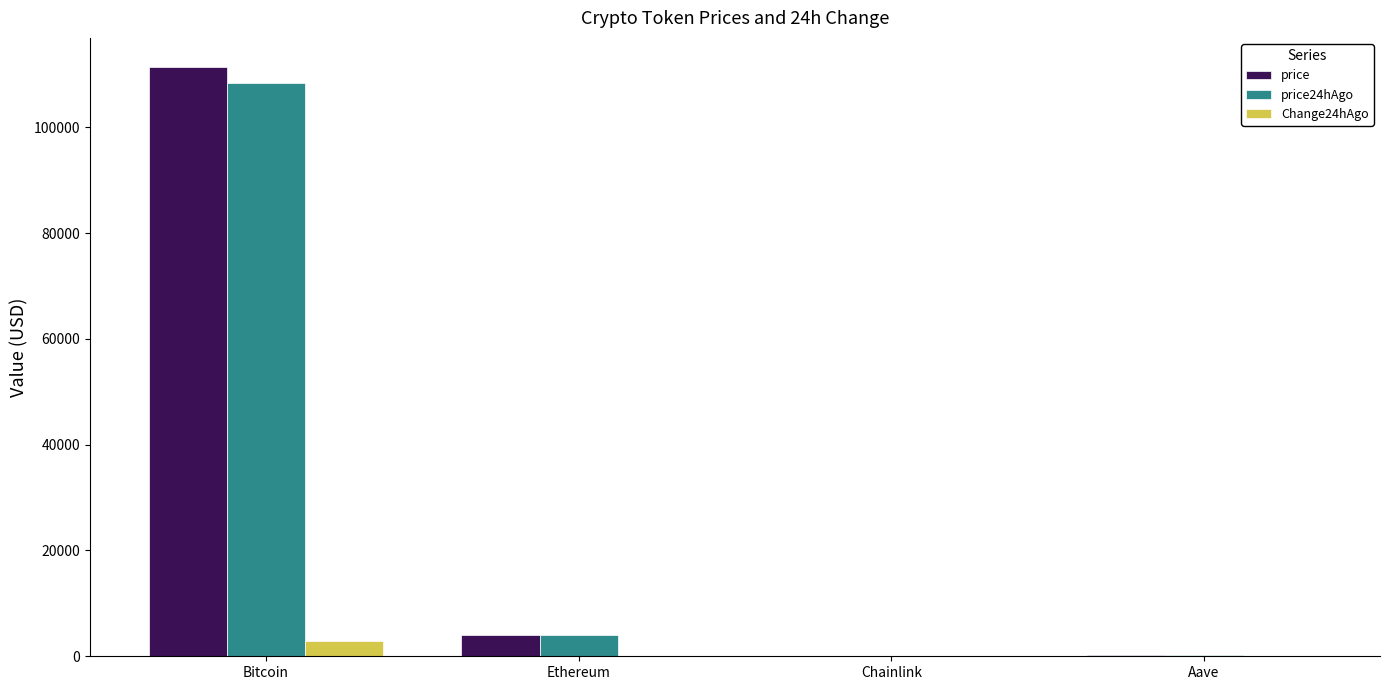

Is the value of price at Ethereum greater than the value of Change24hAgo at Aave?

Yes